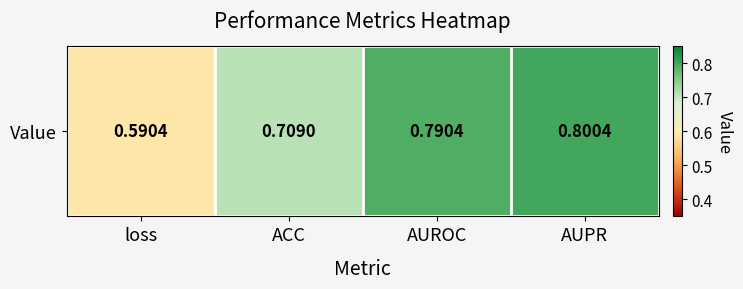

List the labels in order of value, largest first.

AUPR, AUROC, ACC, loss